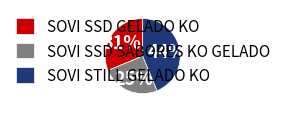

Which slice is the smallest?

SOVI SSD SABORES KO GELADO